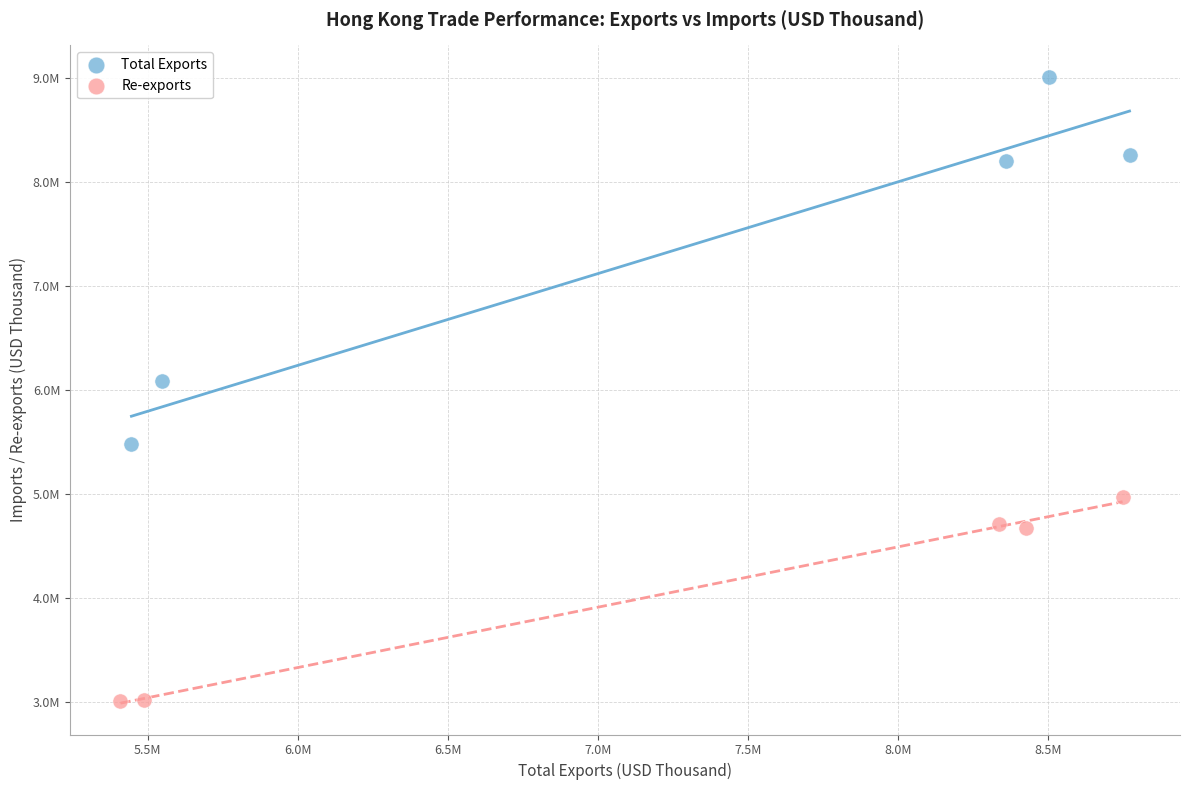

What are all the series names shown in the legend?

Total Exports, Re-exports